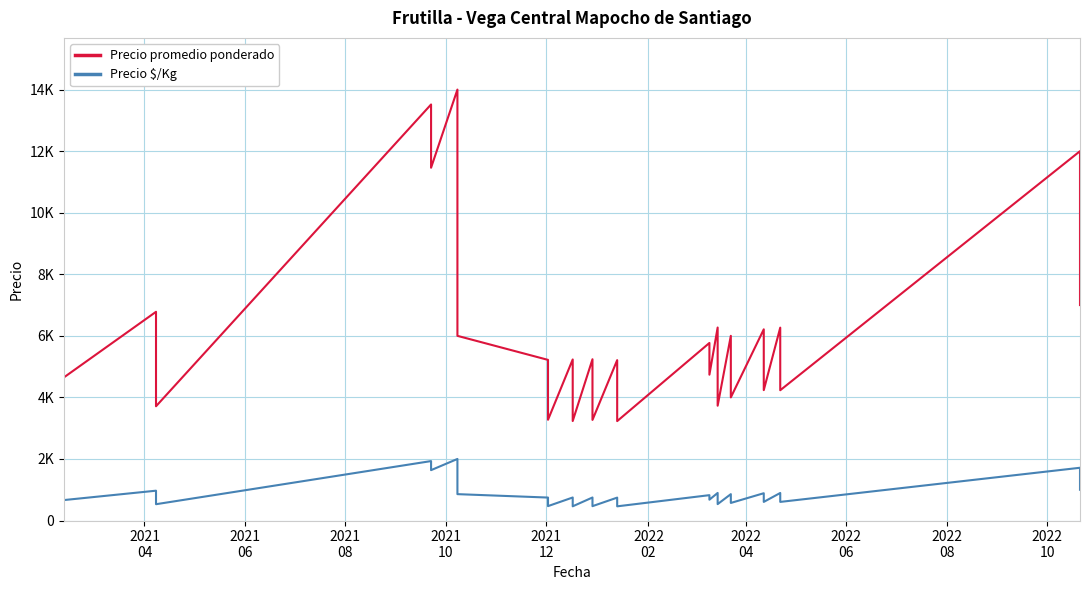

True or false: Precio promedio ponderado and Precio $/Kg intersect in this chart.

False